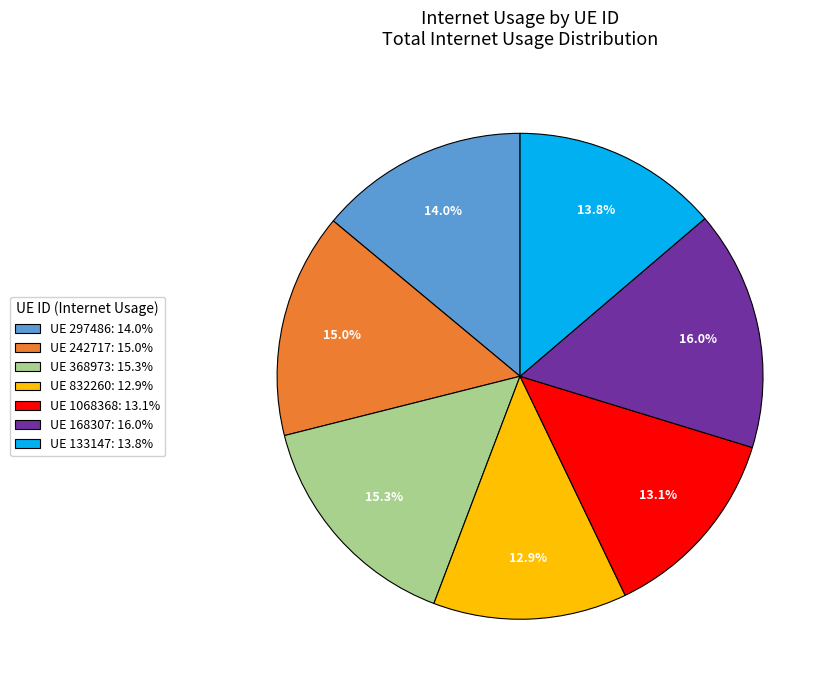

What percentage do UE 1068368: 13.1% and UE 133147: 13.8% together represent?

26.9%